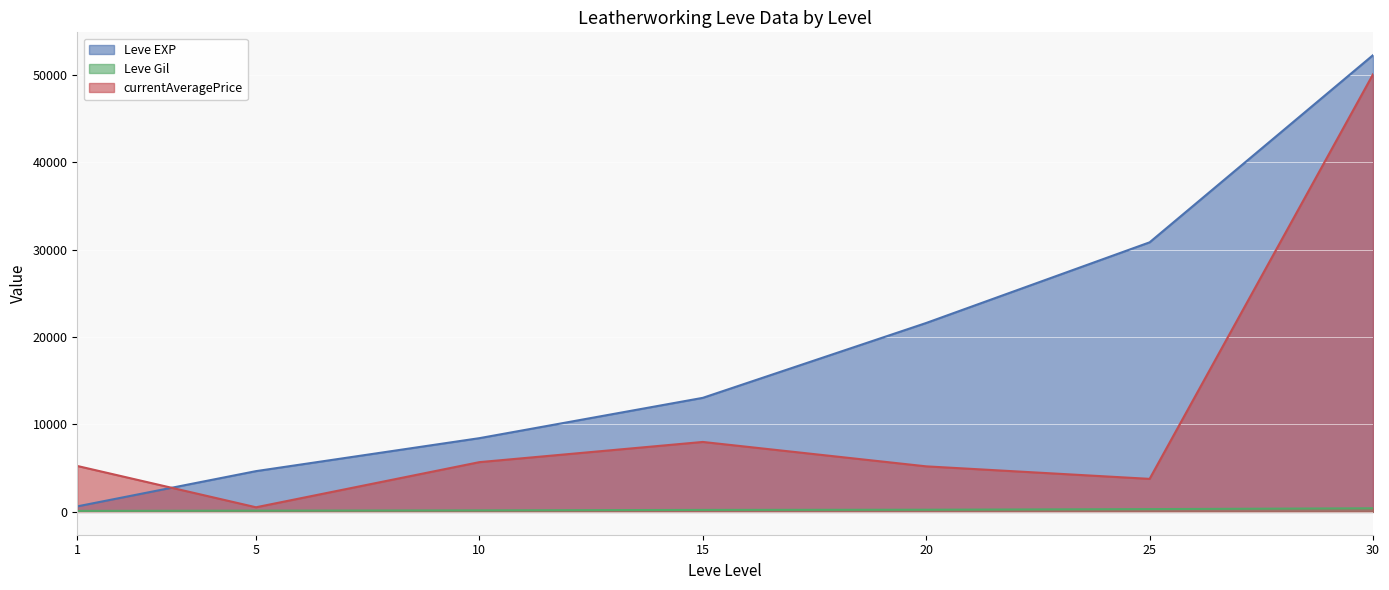

What is the value of the Leve EXP point at the 7th from the left?

52220.0